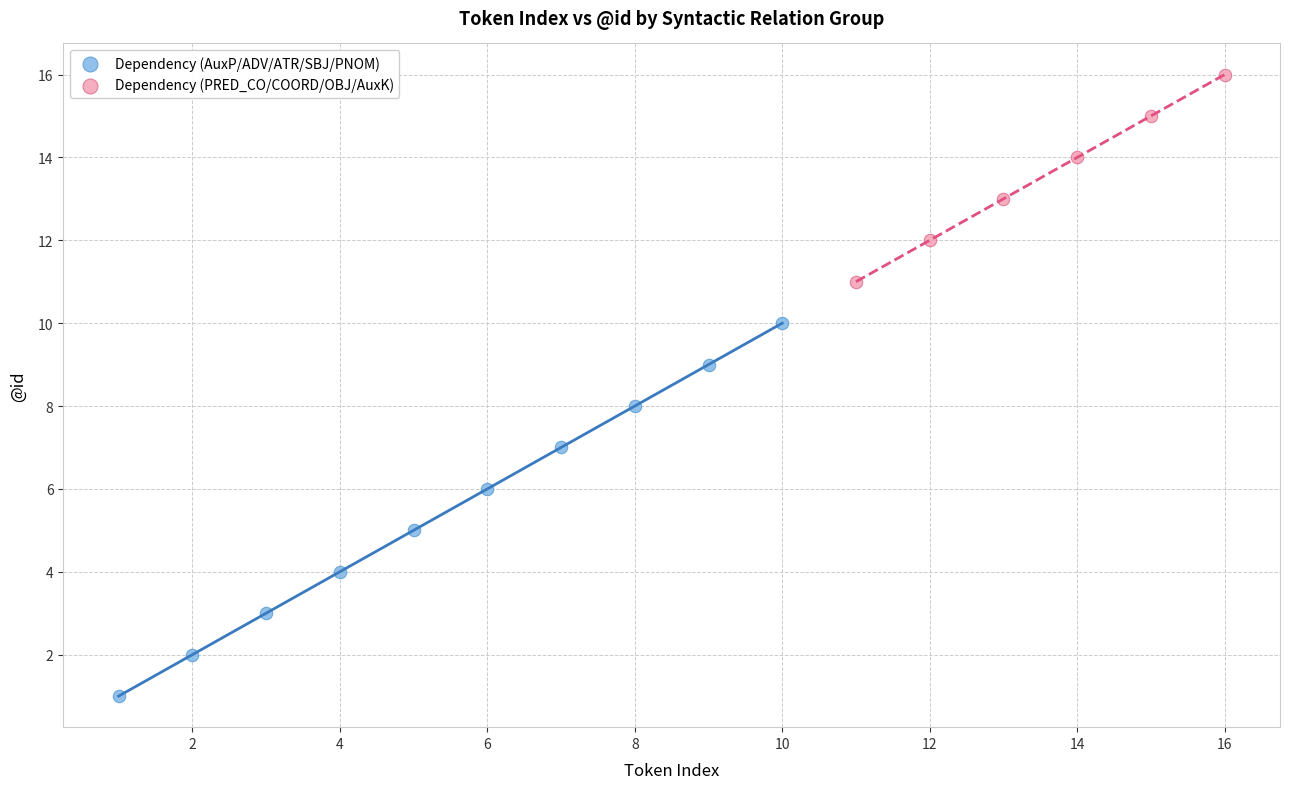

Which series contains the highest Y value?

Dependency (PRED_CO/COORD/OBJ/AuxK)